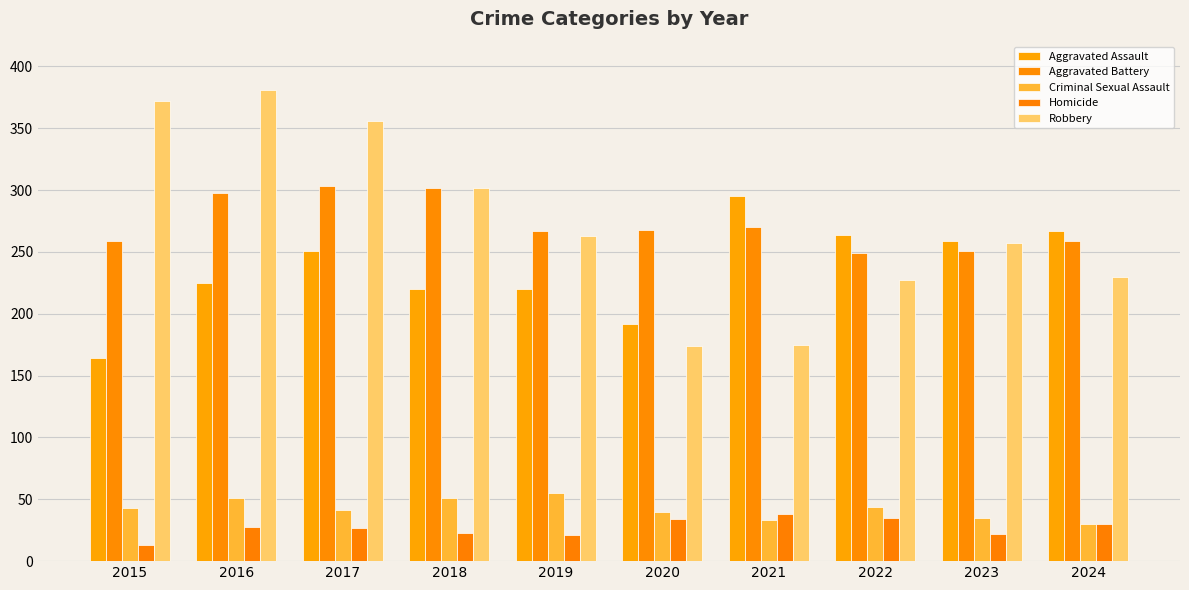

Does the chart contain stacked bars?

No